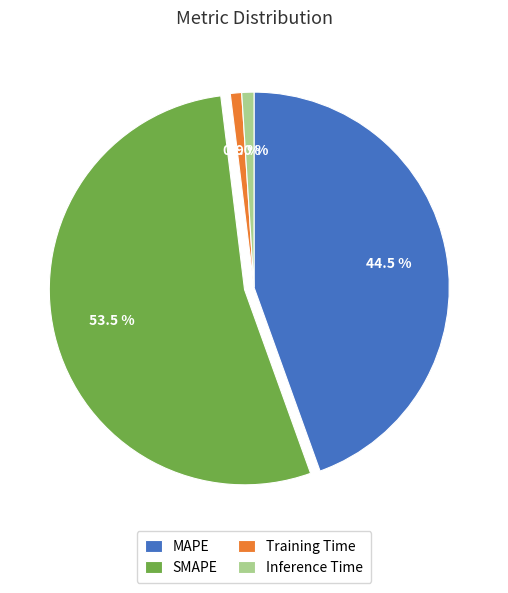

Between SMAPE and Inference Time, which is larger?

SMAPE